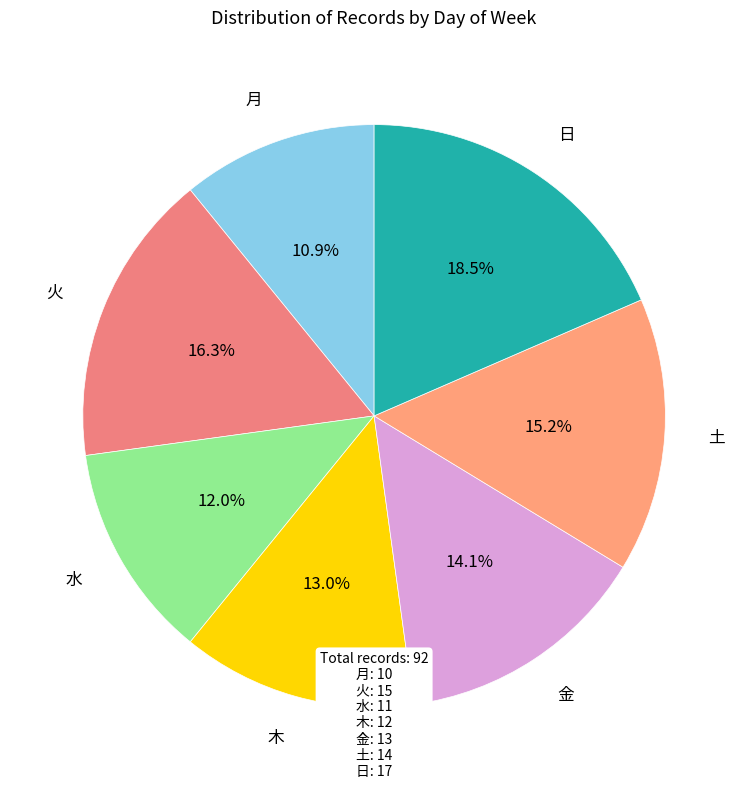

How many slices are in this pie chart?

7